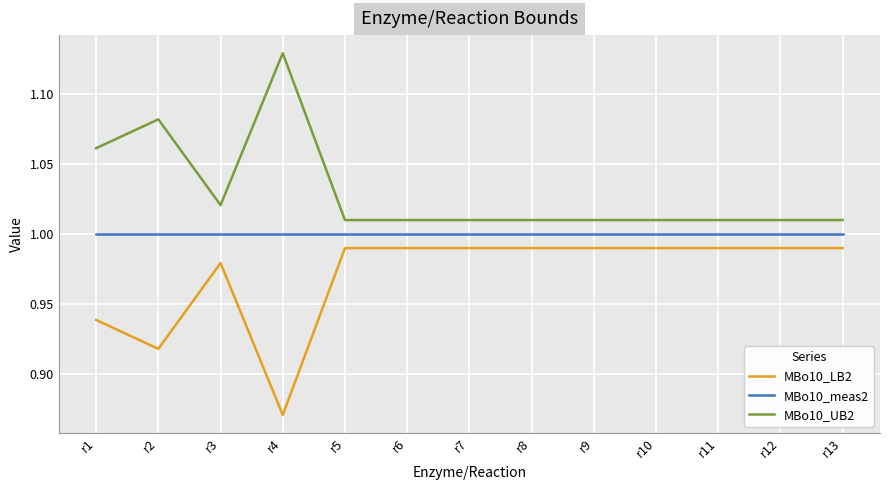

Where is MBo10_LB2 nearest to the value 0?

r4